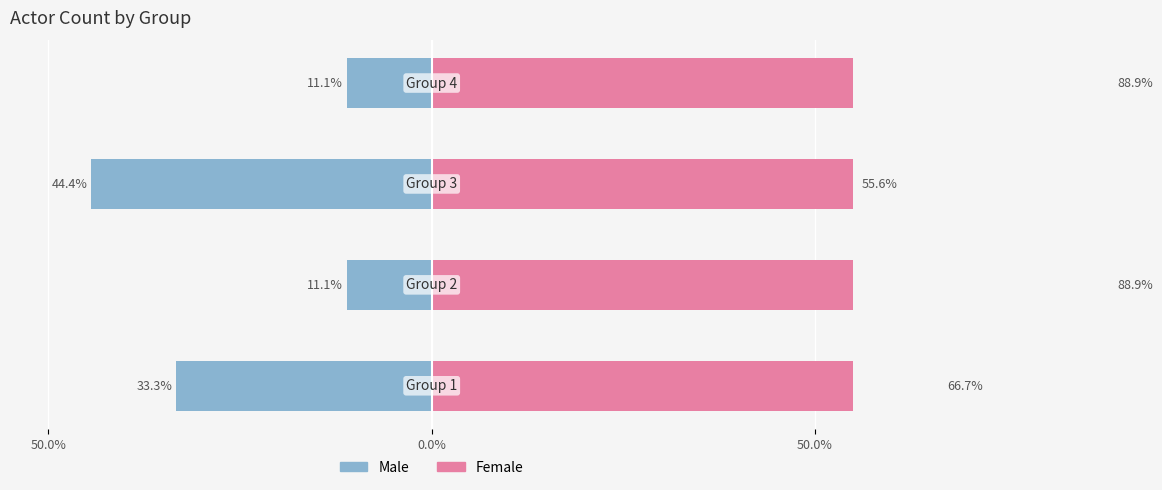

Reading left to right, list all the values displayed in this chart.

Male: -33.3	-11.1	-44.4	-11.1
Female: 66.7	88.9	55.6	88.9